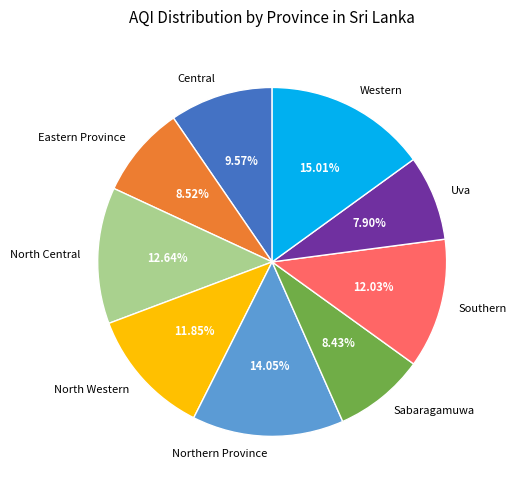

What percentage is the Central slice, to the nearest percent?

10%